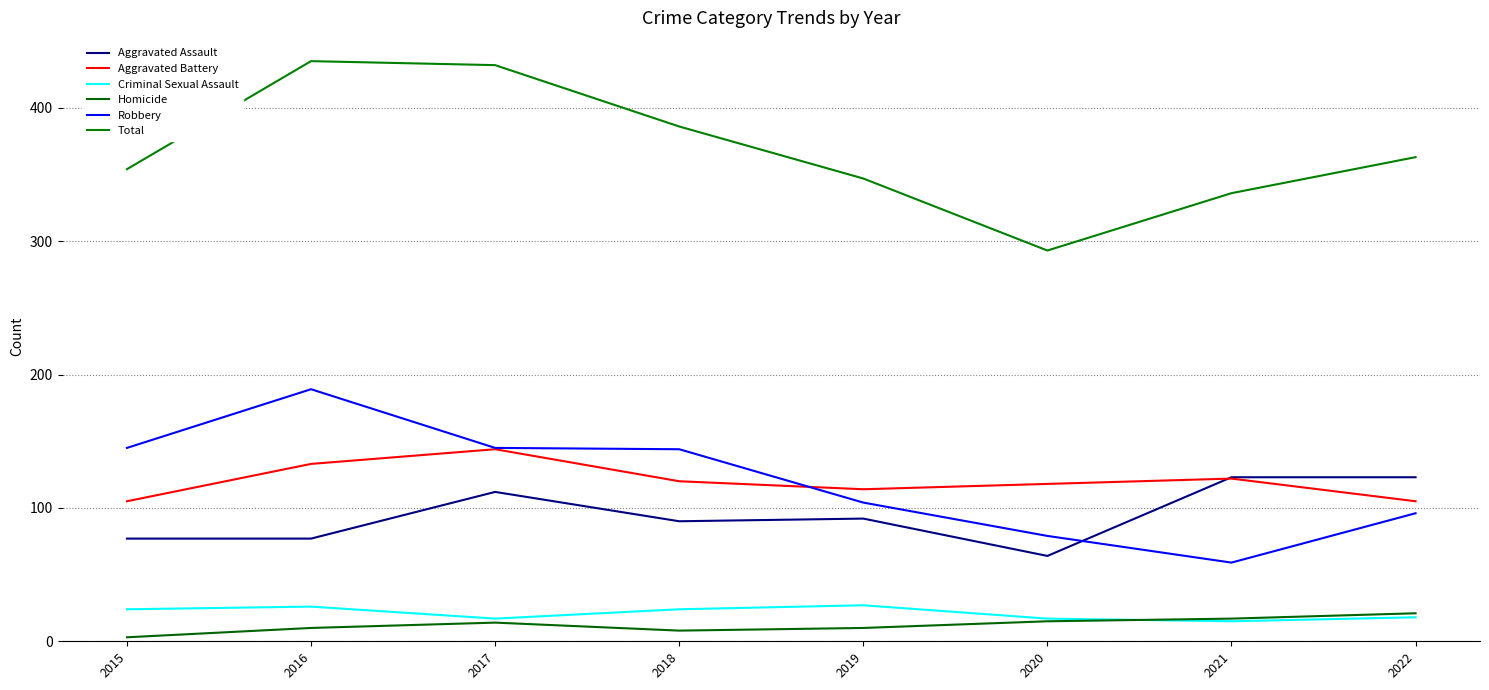

Rank the series at 2017 from highest to lowest value.

Total, Robbery, Aggravated Battery, Aggravated Assault, Criminal Sexual Assault, Homicide